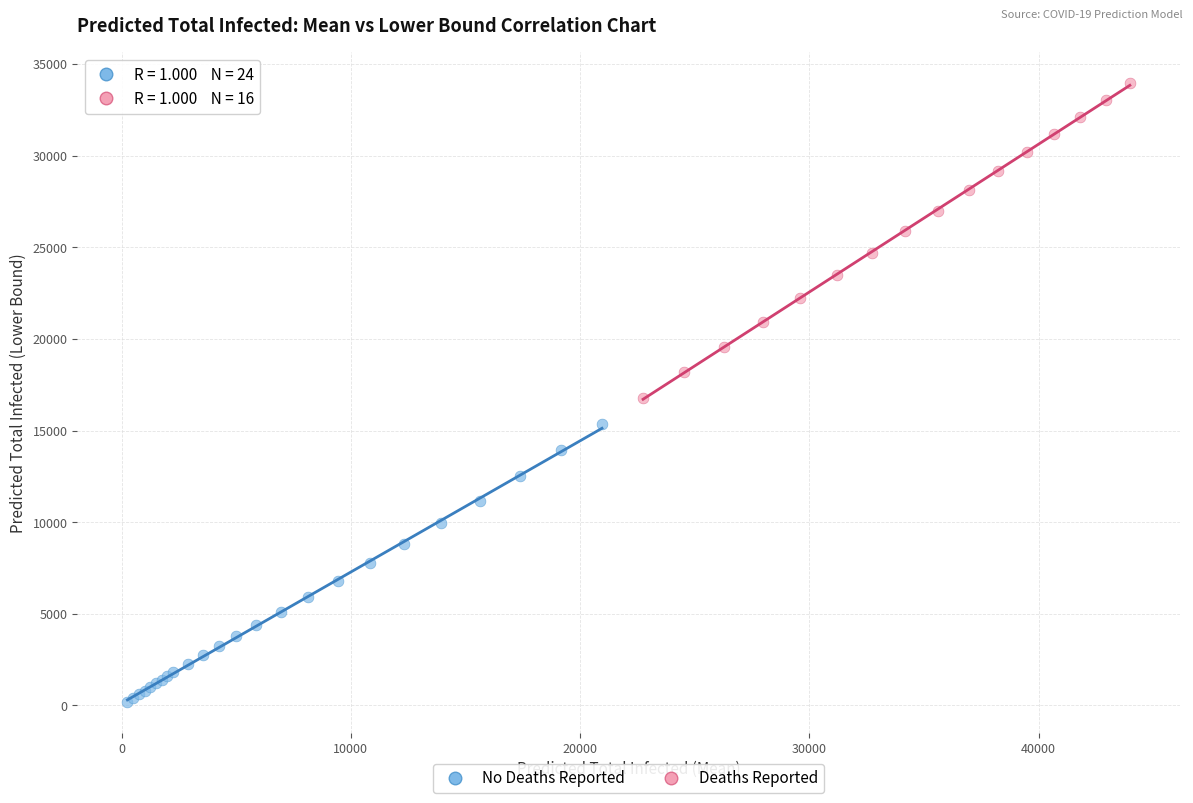

Which series reaches the maximum Y coordinate?

Deaths Reported